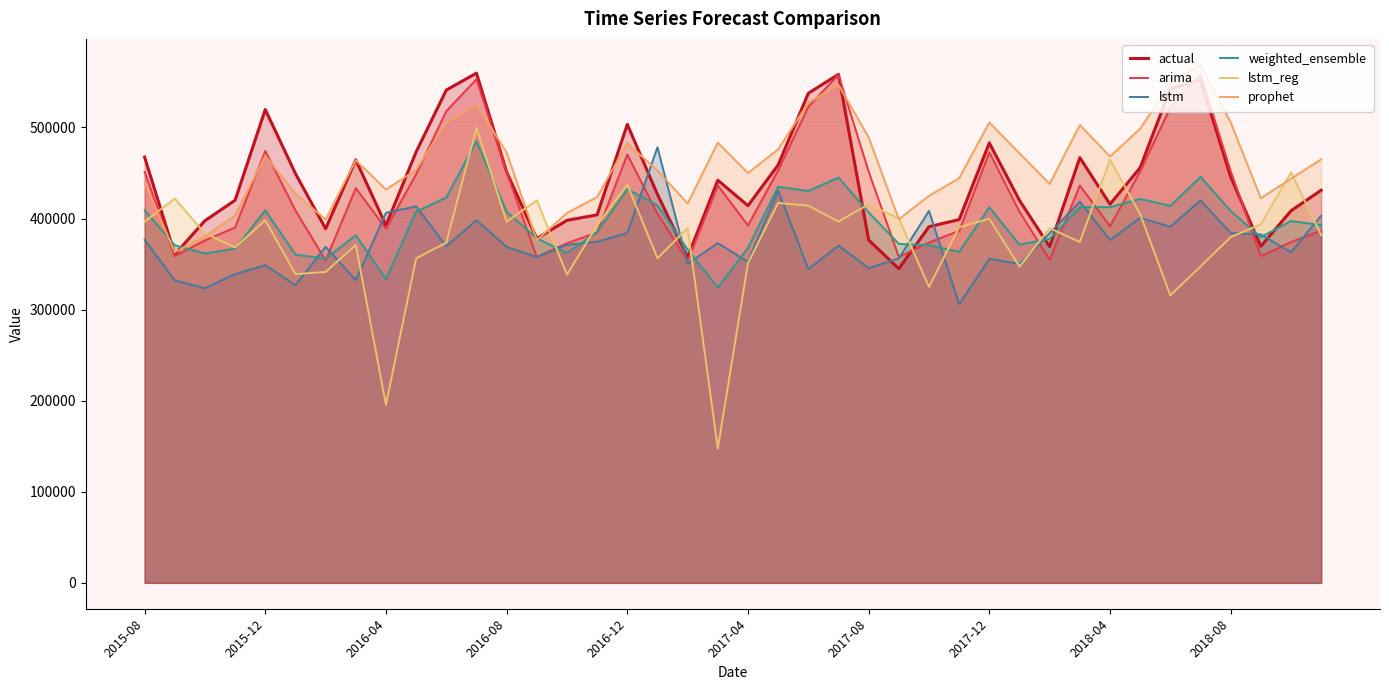

At how many categories does at least one series exceed 375059?

40